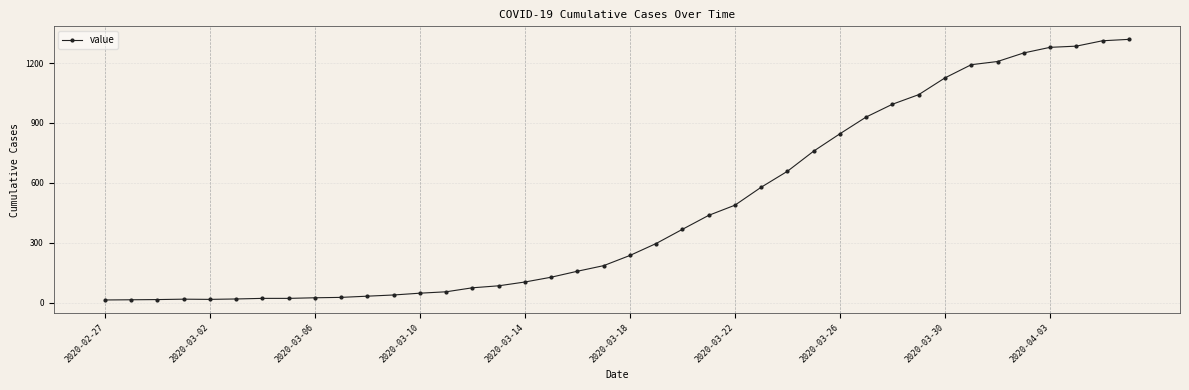

What is the greatest value displayed?

1319